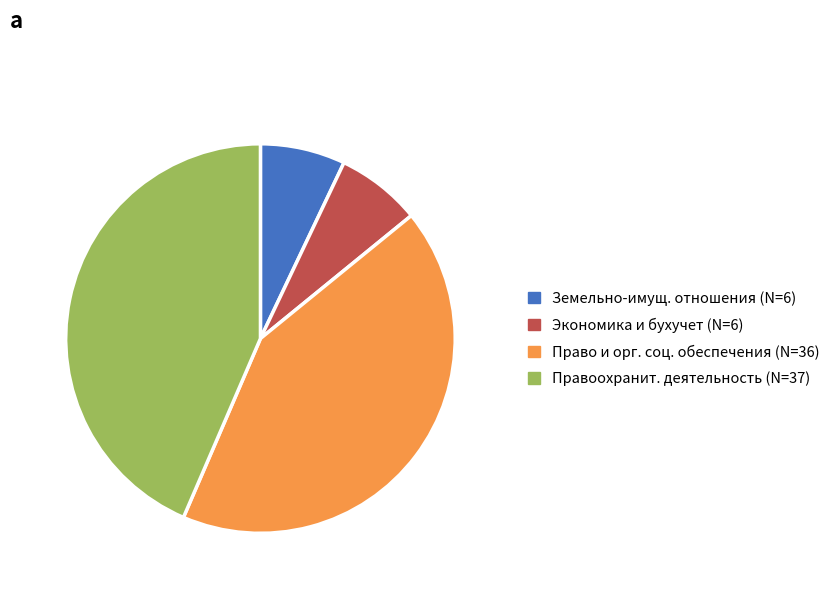

Does any single category account for the majority?

No